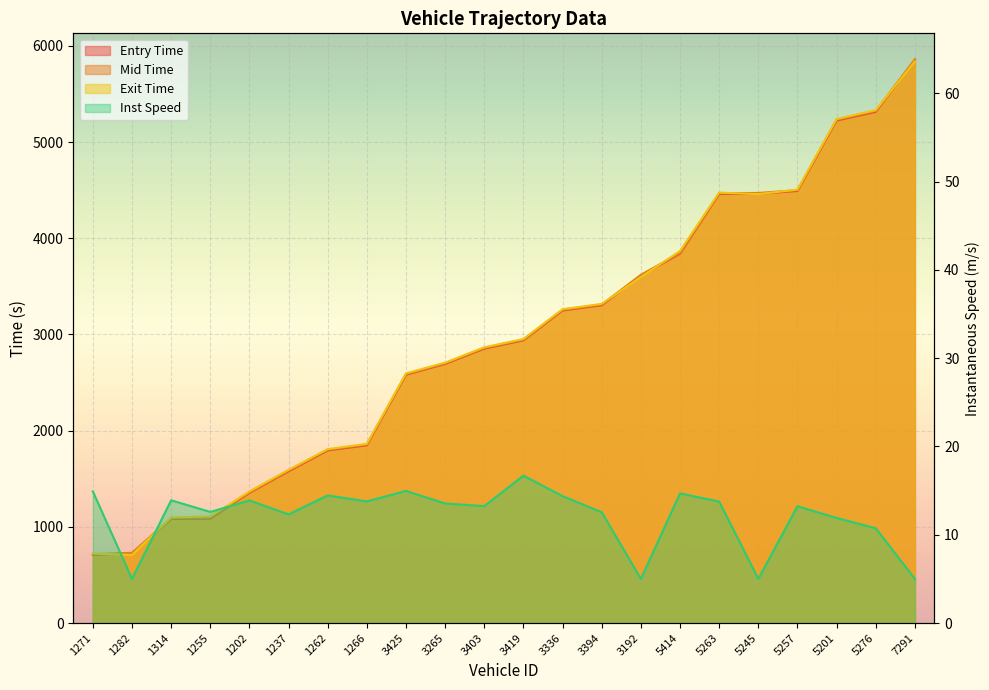

Between 1262 and 3336, which series saw the biggest shift?

mid